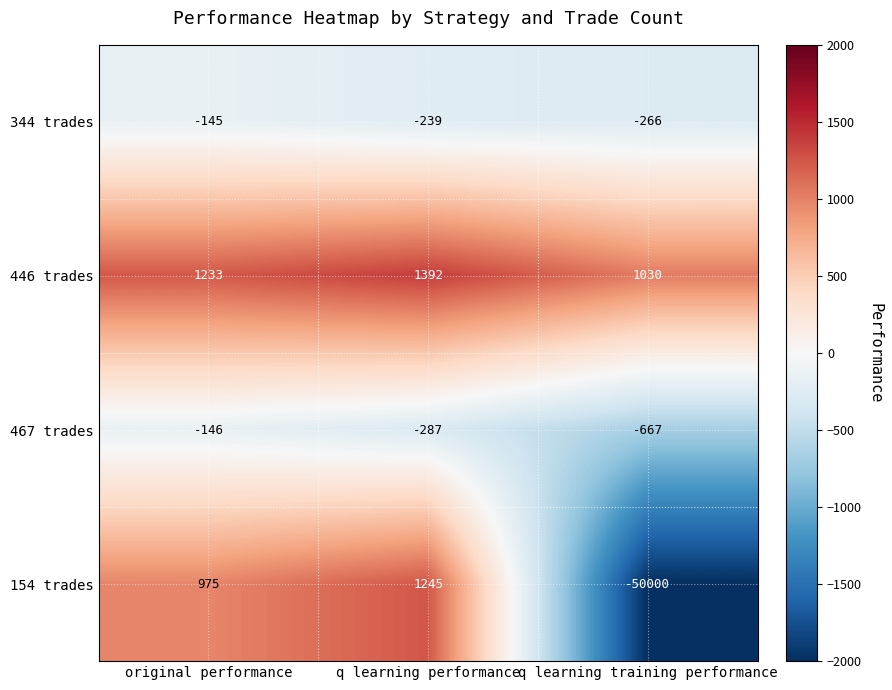

At which category does the chart reach its minimum across all series?

q learning training performance